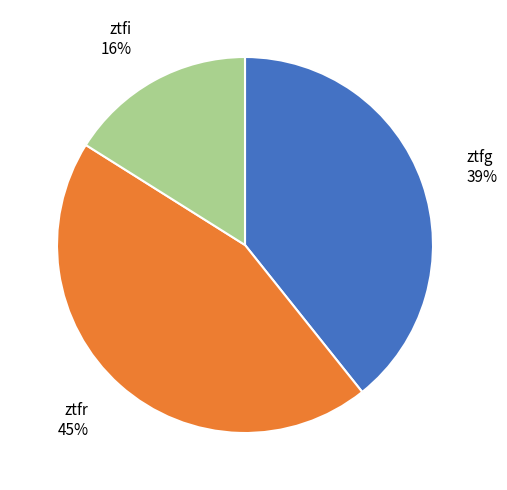

Is it true that ztfg is 39% of the pie?

True